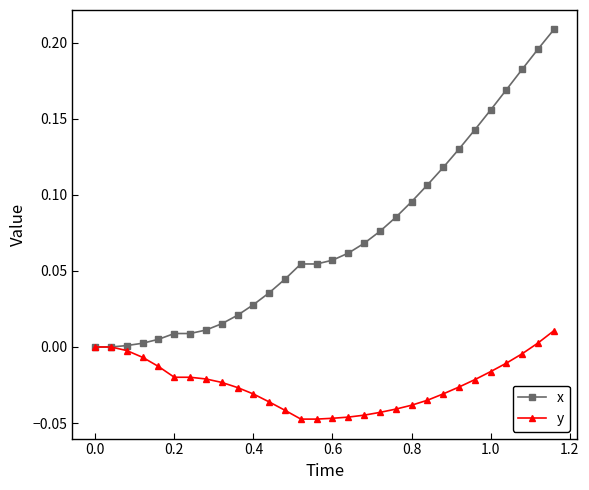

Which series has the largest total across all categories?

x